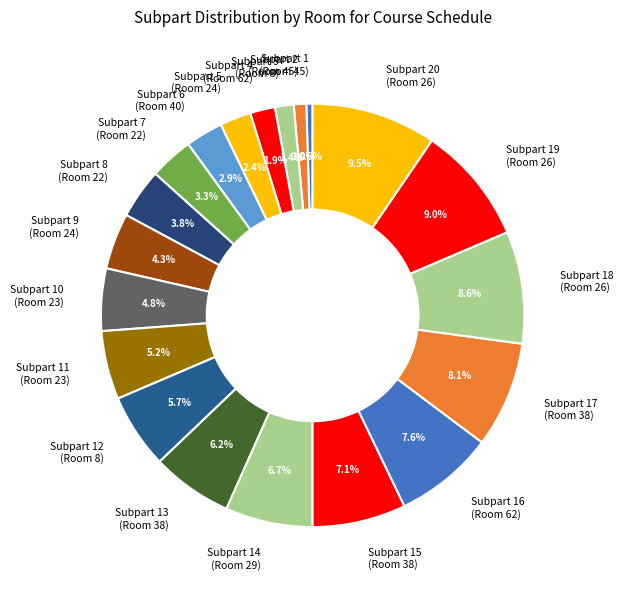

What percentage do Subpart 12 (Room 8) and Subpart 18 (Room 26) together represent?

14.3%